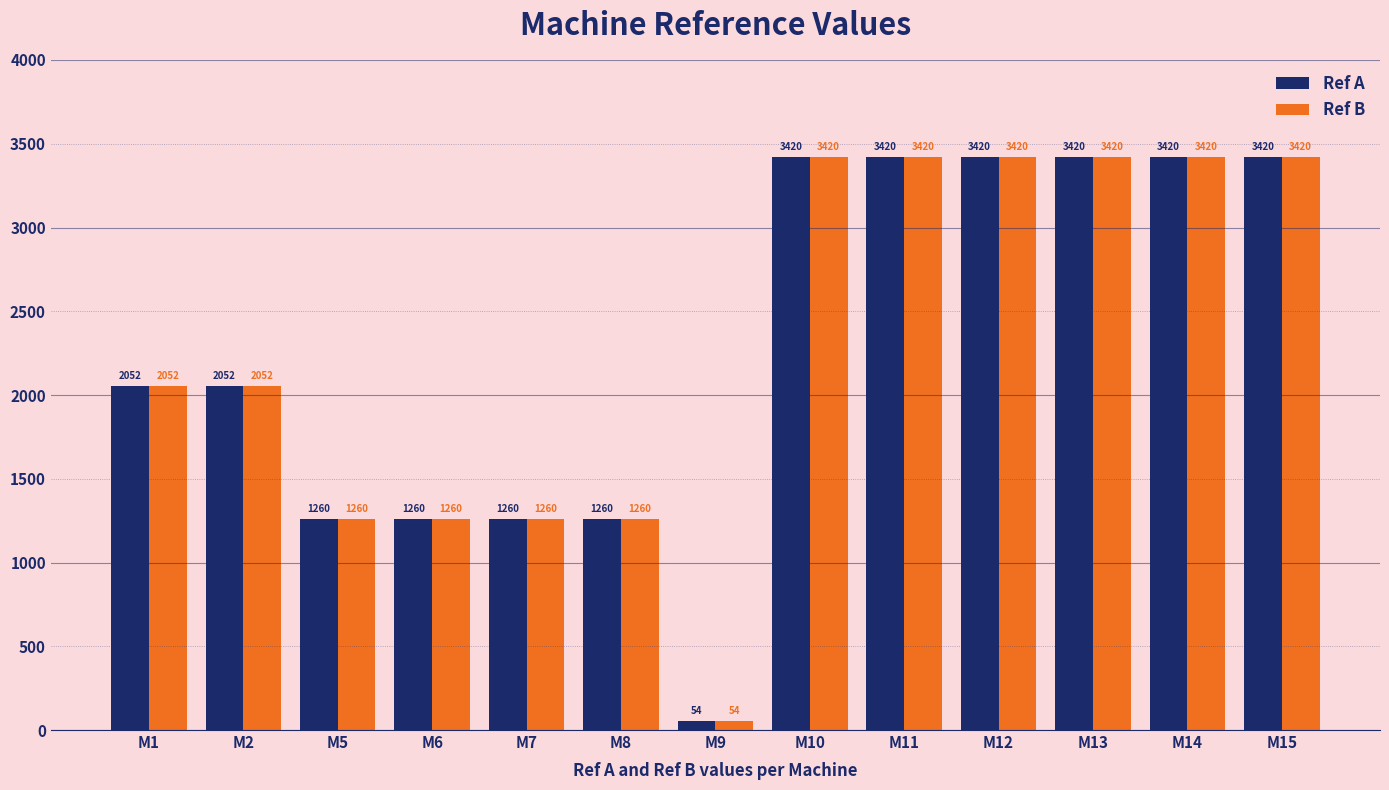

Count the Ref A values in the range 1260 to 3420.

12